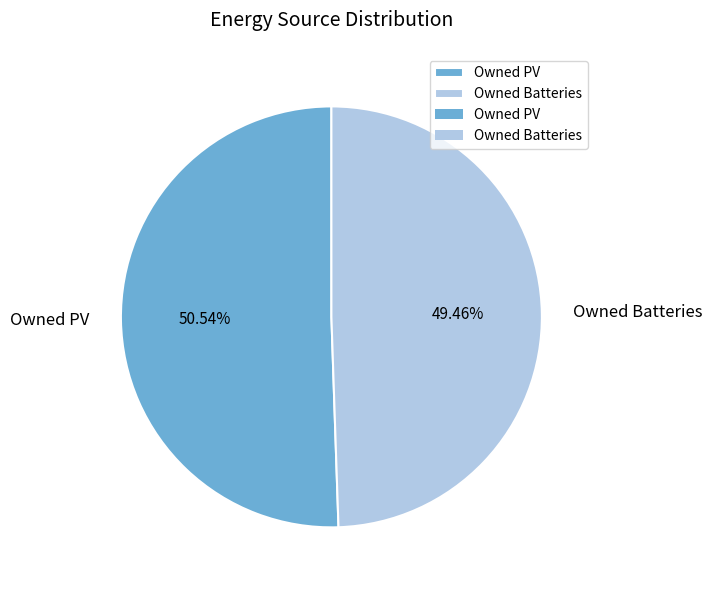

Is it true that Owned Batteries is 39% of the pie?

False